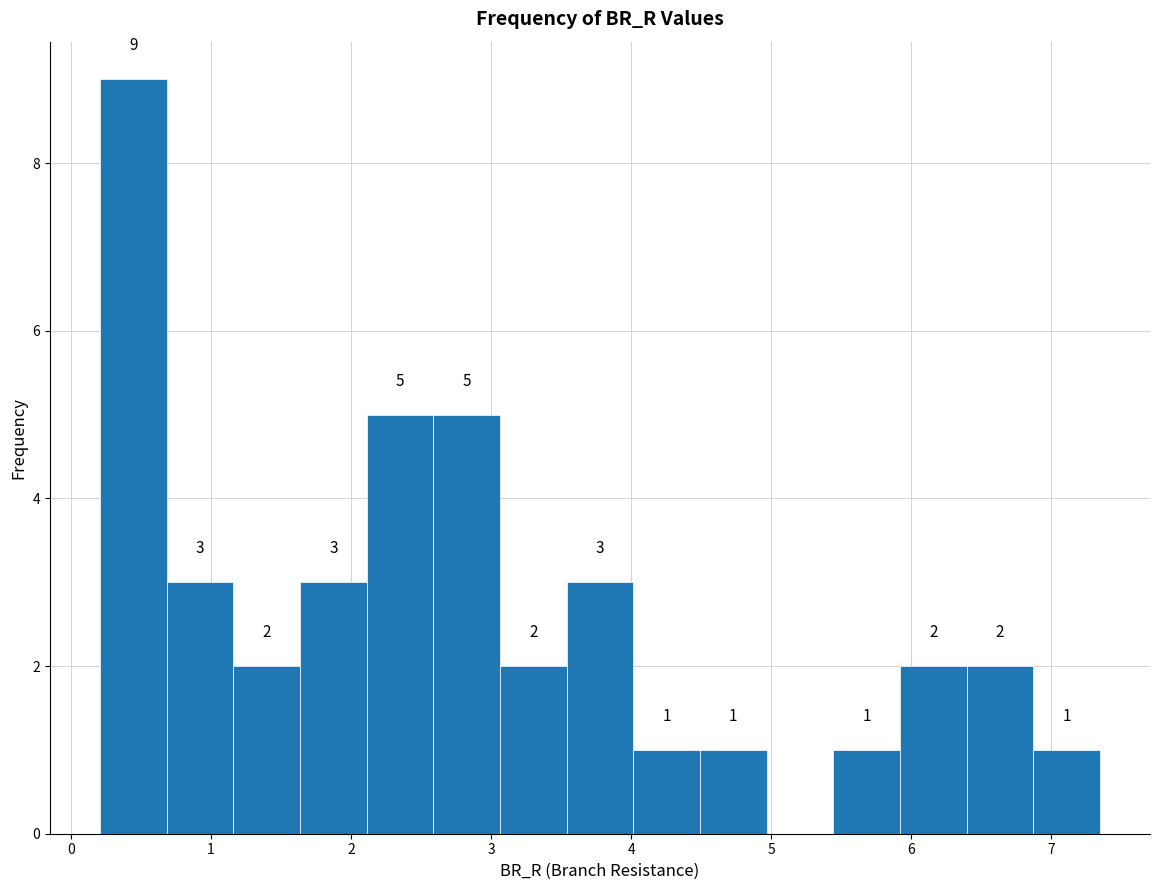

Which range on the x-axis has the tallest bar?

0.2 to 0.7